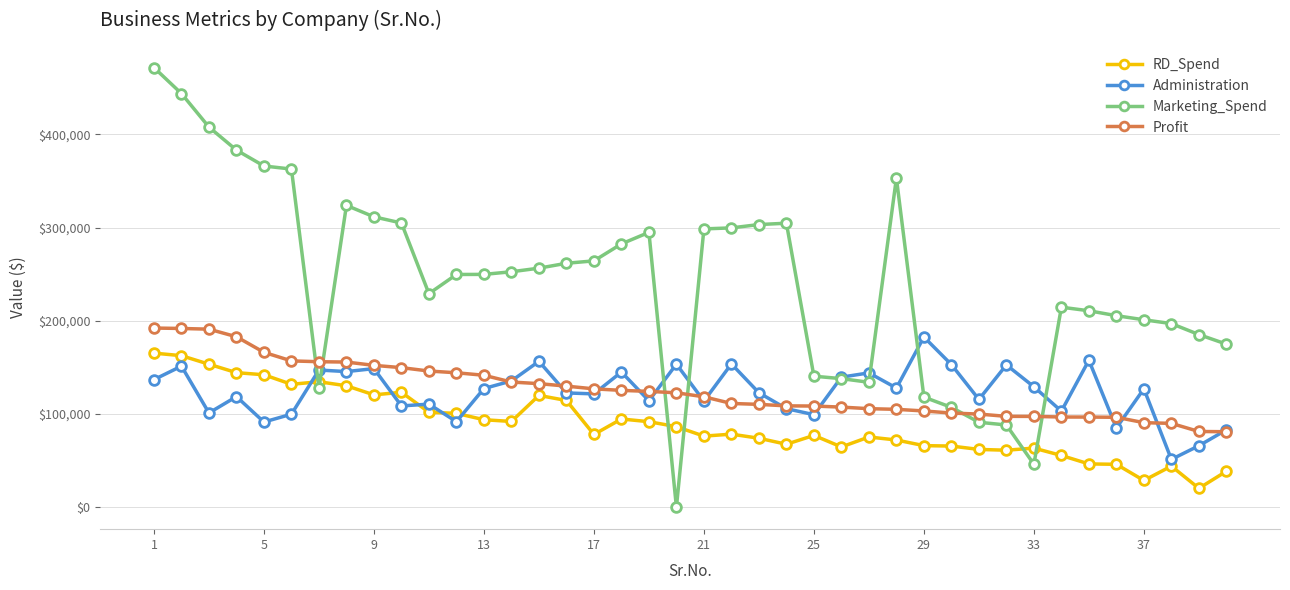

After their last crossing, which series has the higher values: Marketing_Spend or RD_Spend?

Marketing_Spend